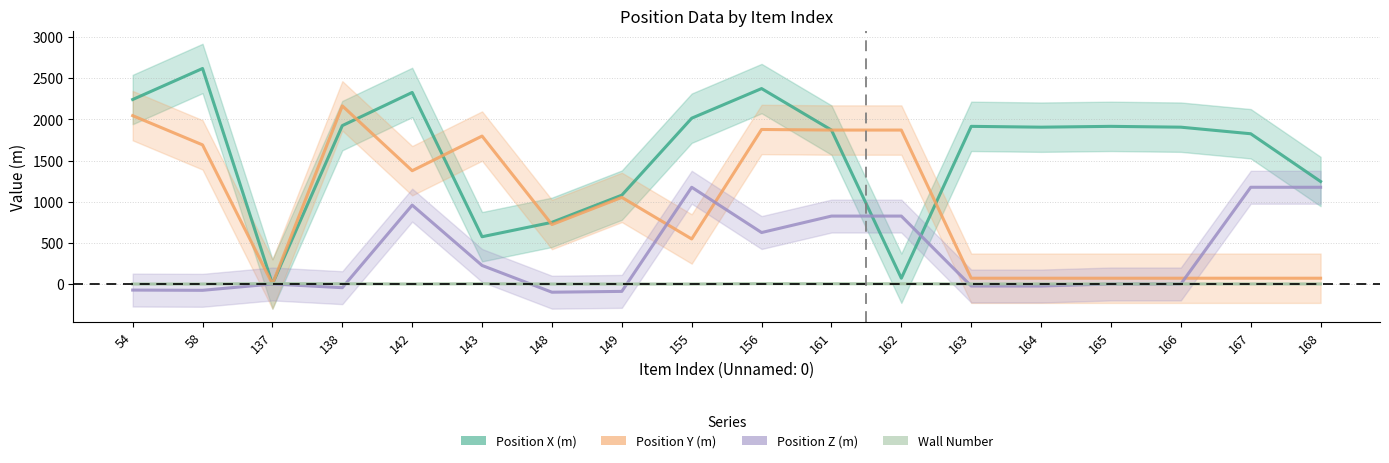

What are all the series names shown in the legend?

Position X (m), Position Y (m), Position Z (m), Wall Number